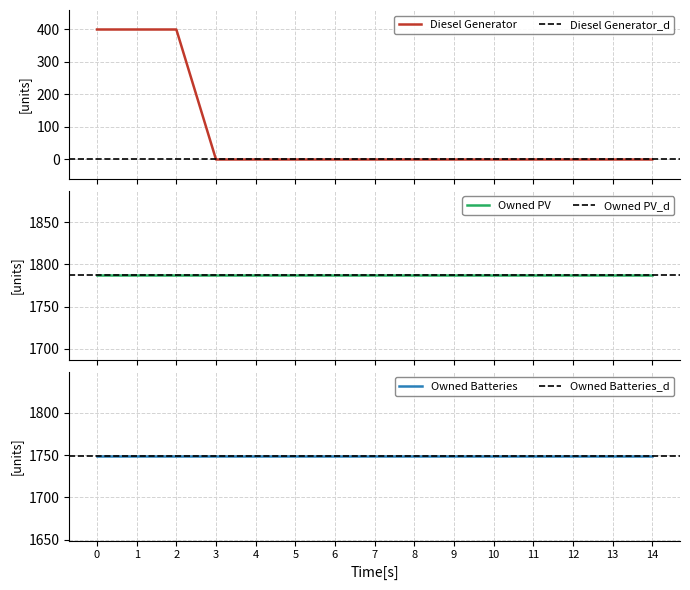

How many lines are shown in the chart?

3